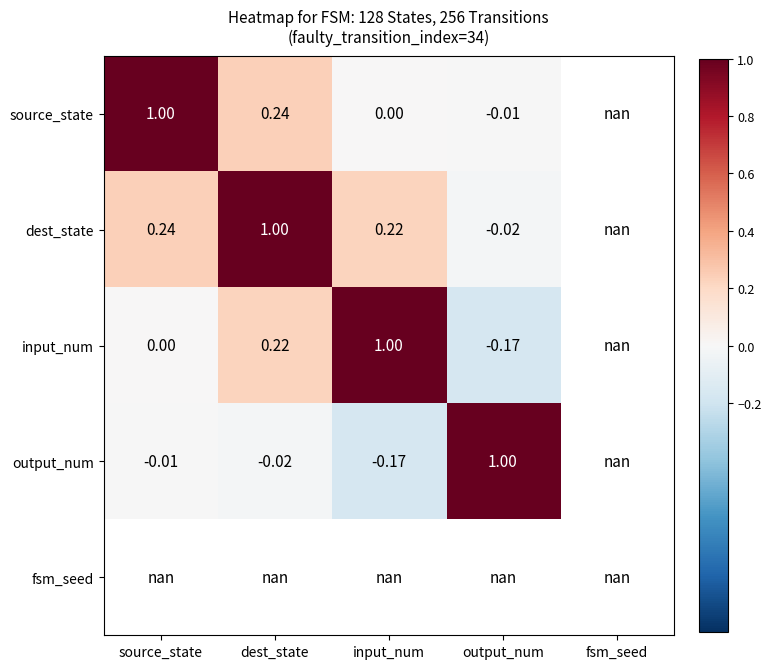

The dest_state series shows 0.5 at dest_state. True or false?

False